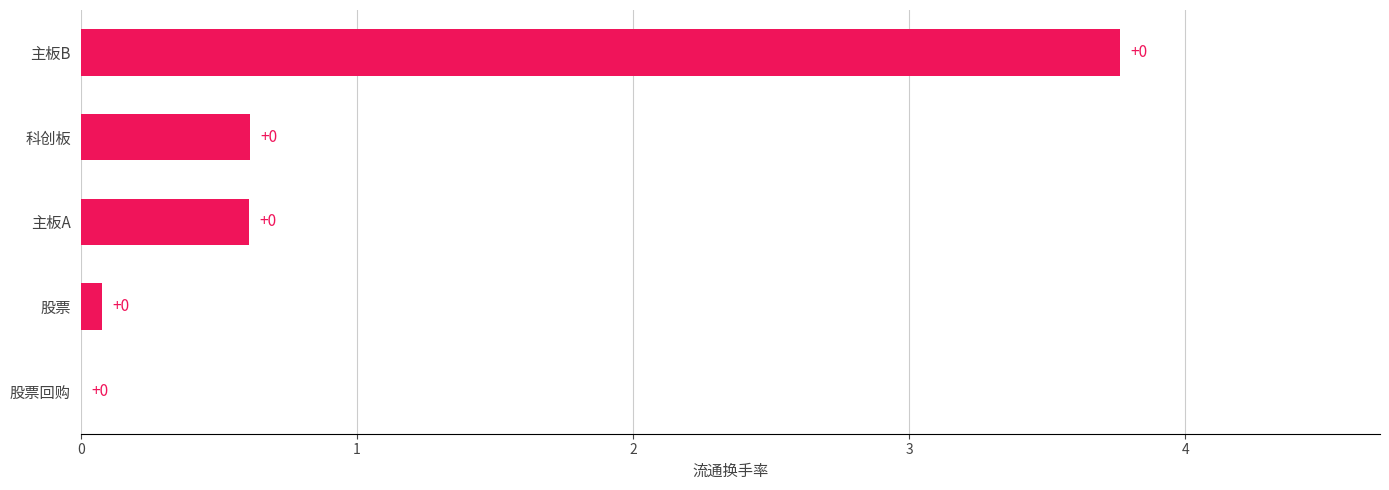

Count the number of categories in the chart.

5